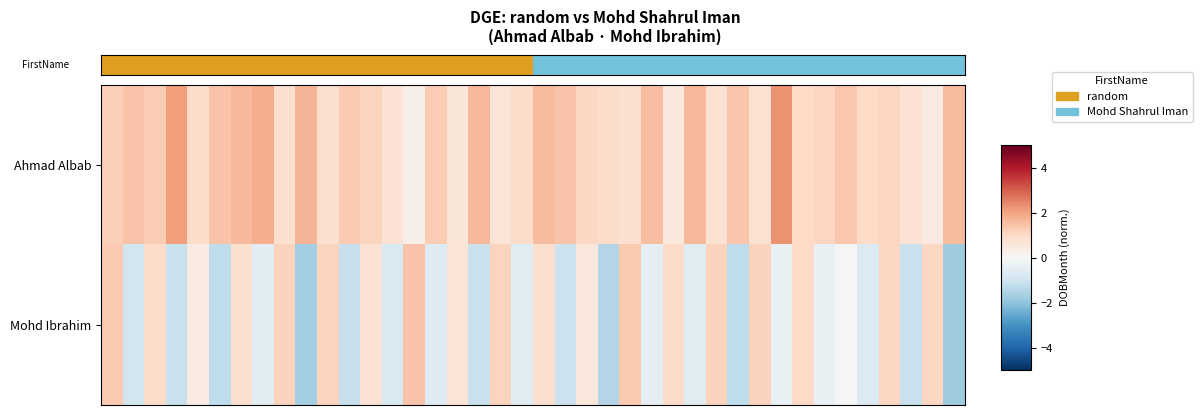

Which series has the largest total across all categories?

Ahmad Albab